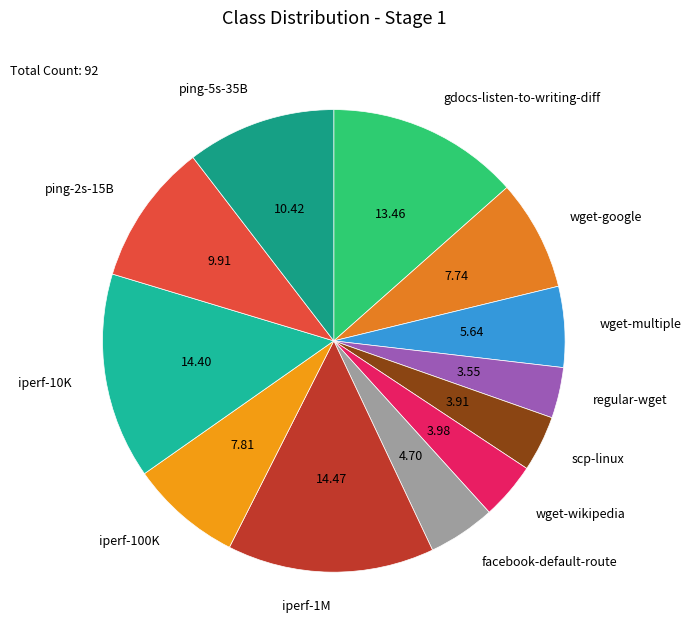

Approximately how many times larger is the value at facebook-default-route compared to ping-2s-15B?

0.5